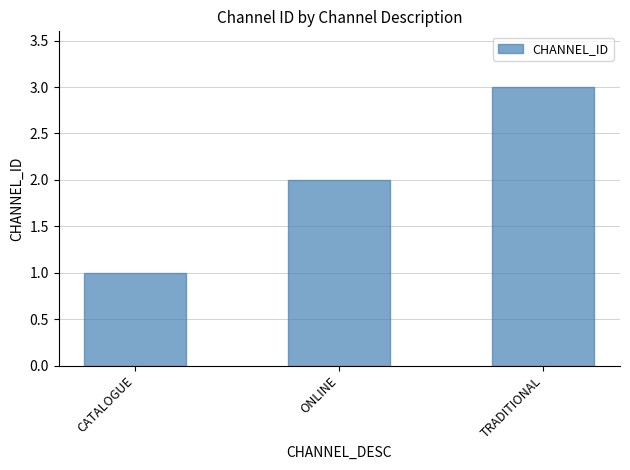

List the labels in order of value, largest first.

TRADITIONAL, ONLINE, CATALOGUE